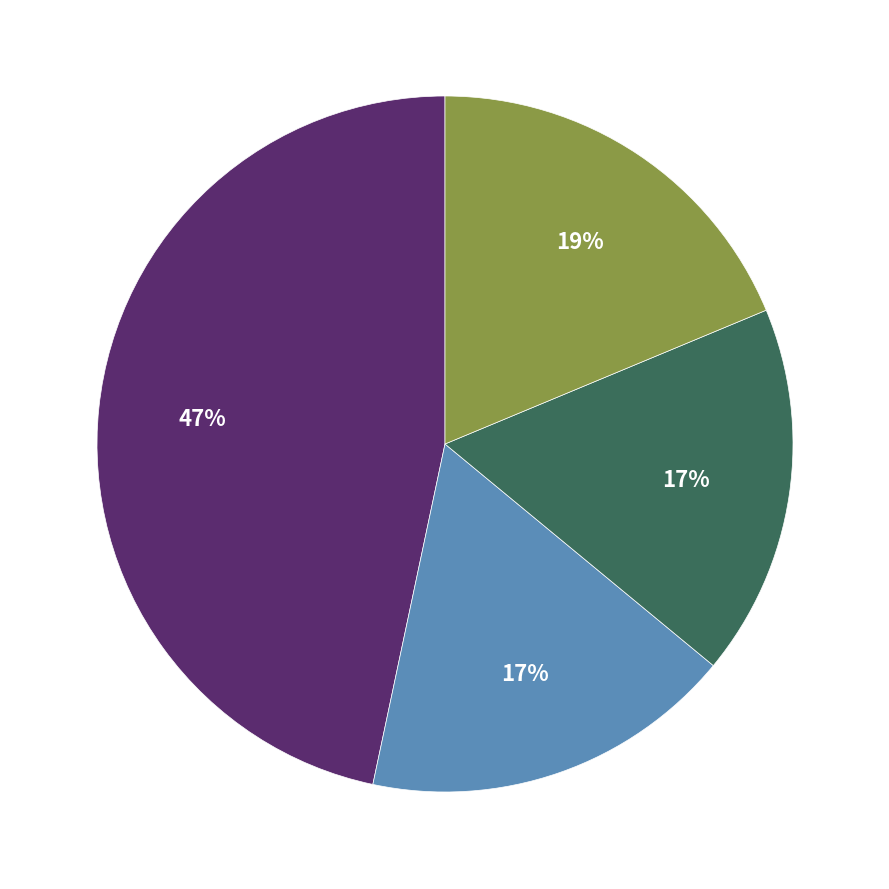

To the nearest percent, what is the average slice percentage?

25%